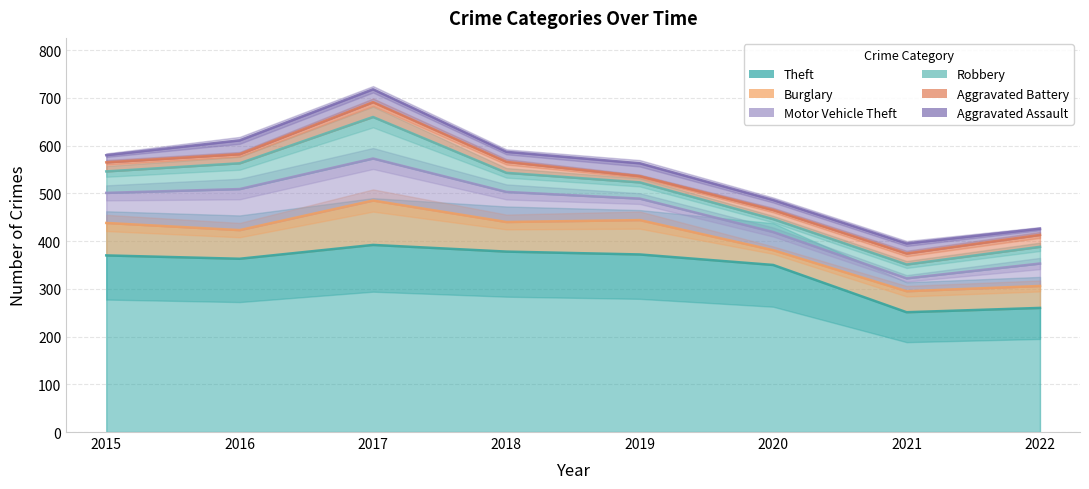

At which category is the sum across all series the highest?

2017